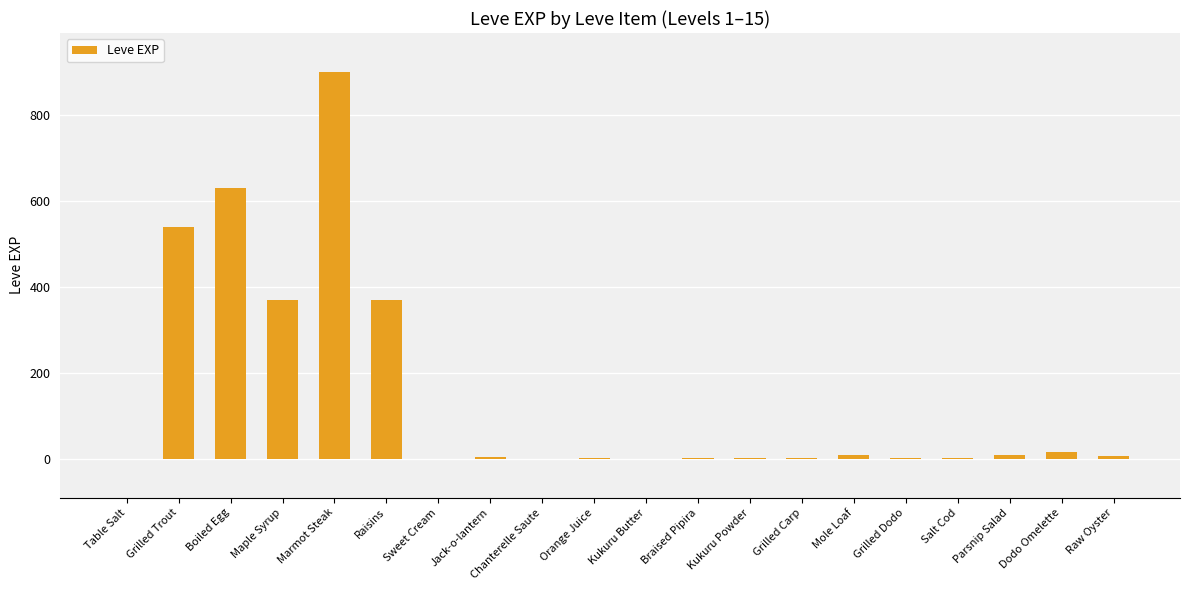

What is the sum of all values?

2881